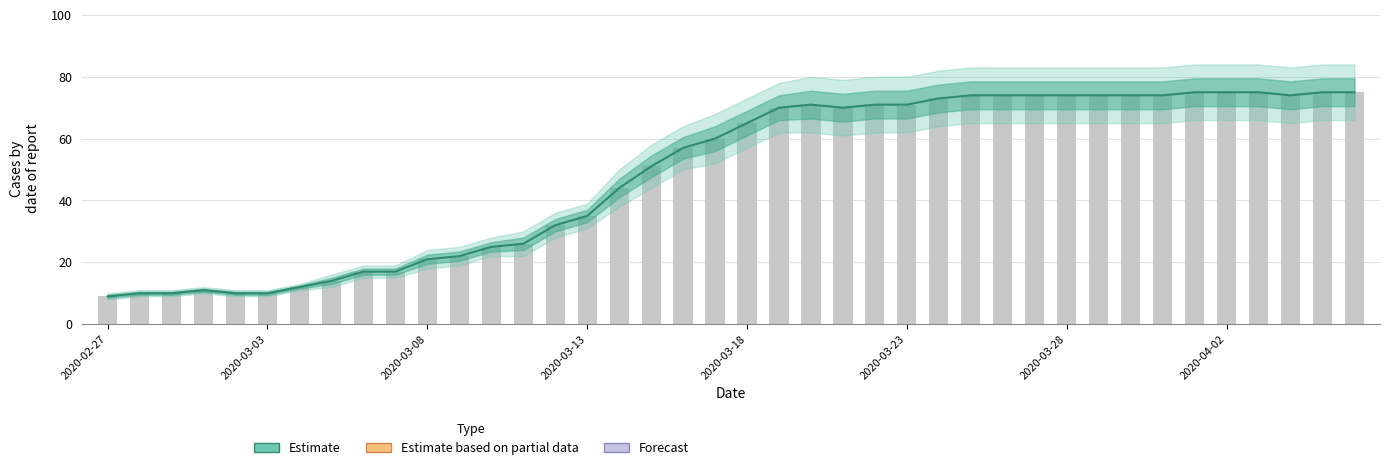

What is the sum of all values?

1951